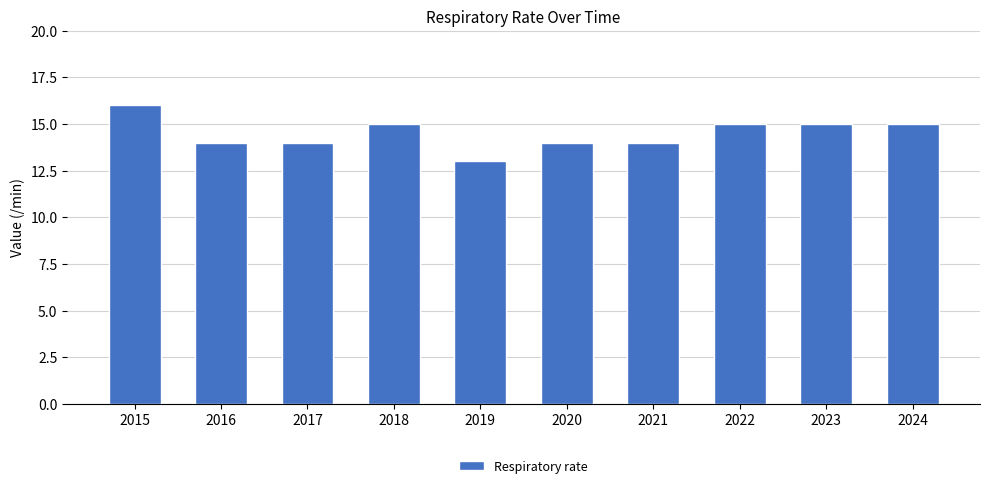

What is the difference between the second highest and second lowest values?

1